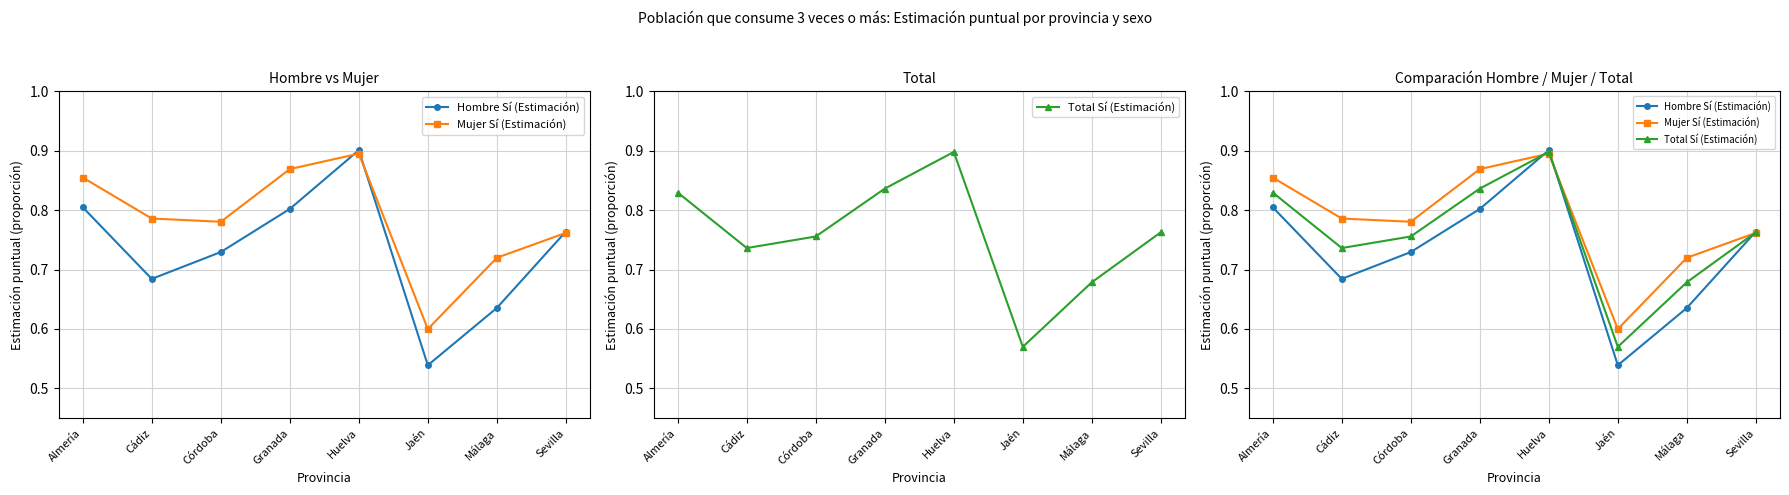

What is the difference between the second highest and minimum values in the Mujer Sí (Estimación) series?

0.3